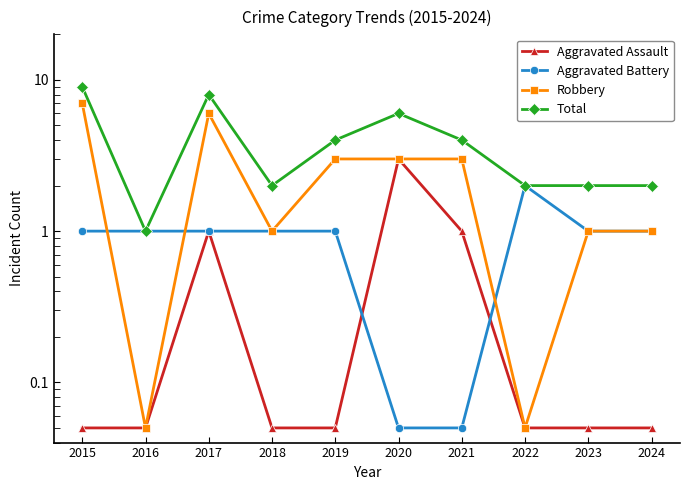

List the series in order of their peak value, lowest first.

Aggravated Battery, Aggravated Assault, Robbery, Total